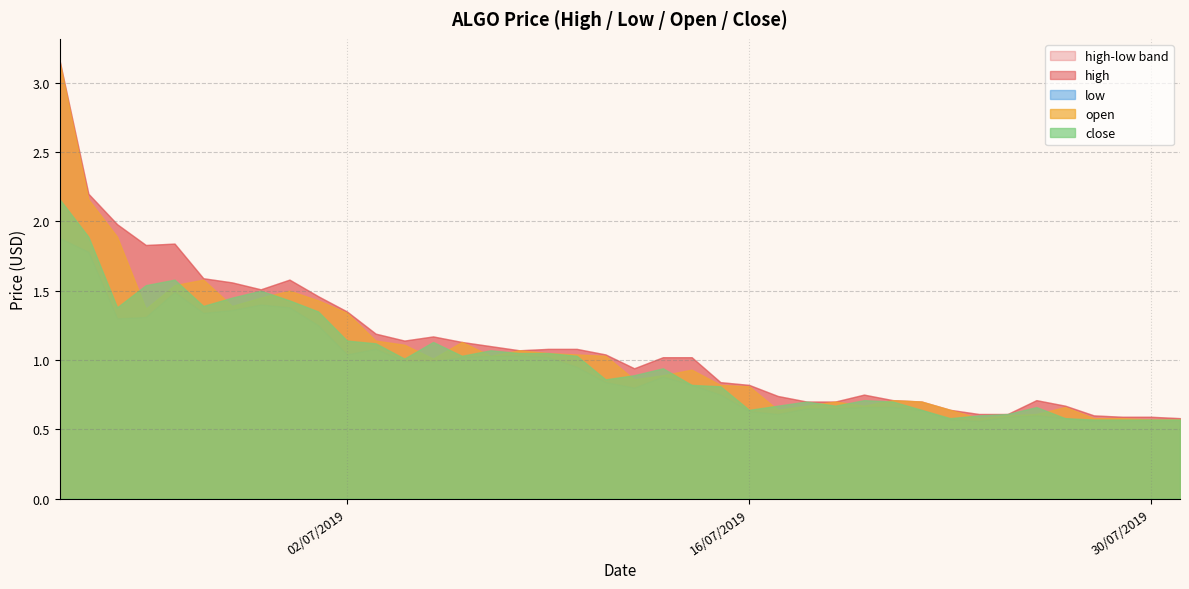

What is the sum of all close values?

39.7